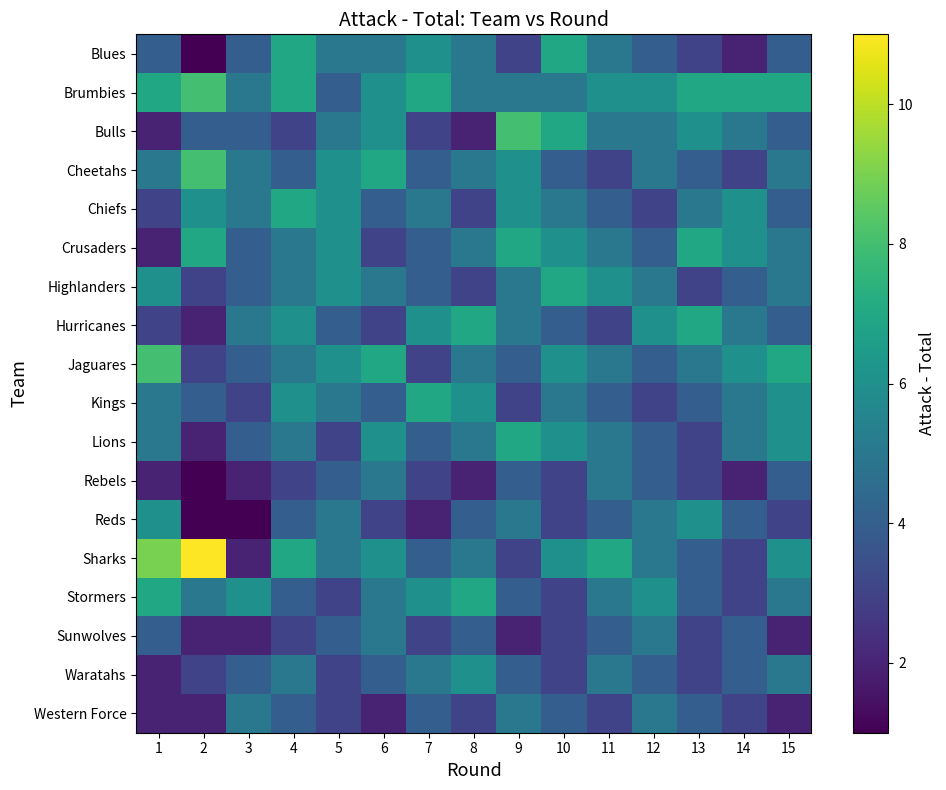

Which label corresponds to the largest value in the chart?

2